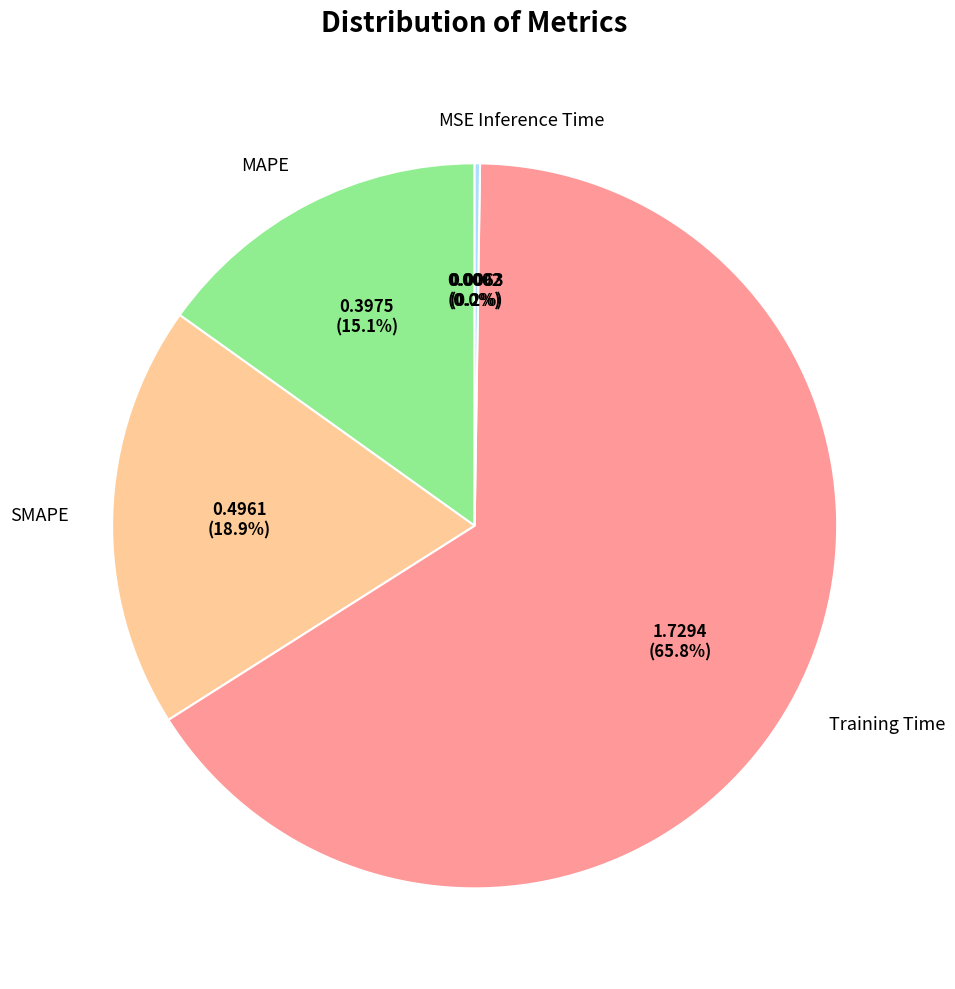

What is the majority slice?

Training Time